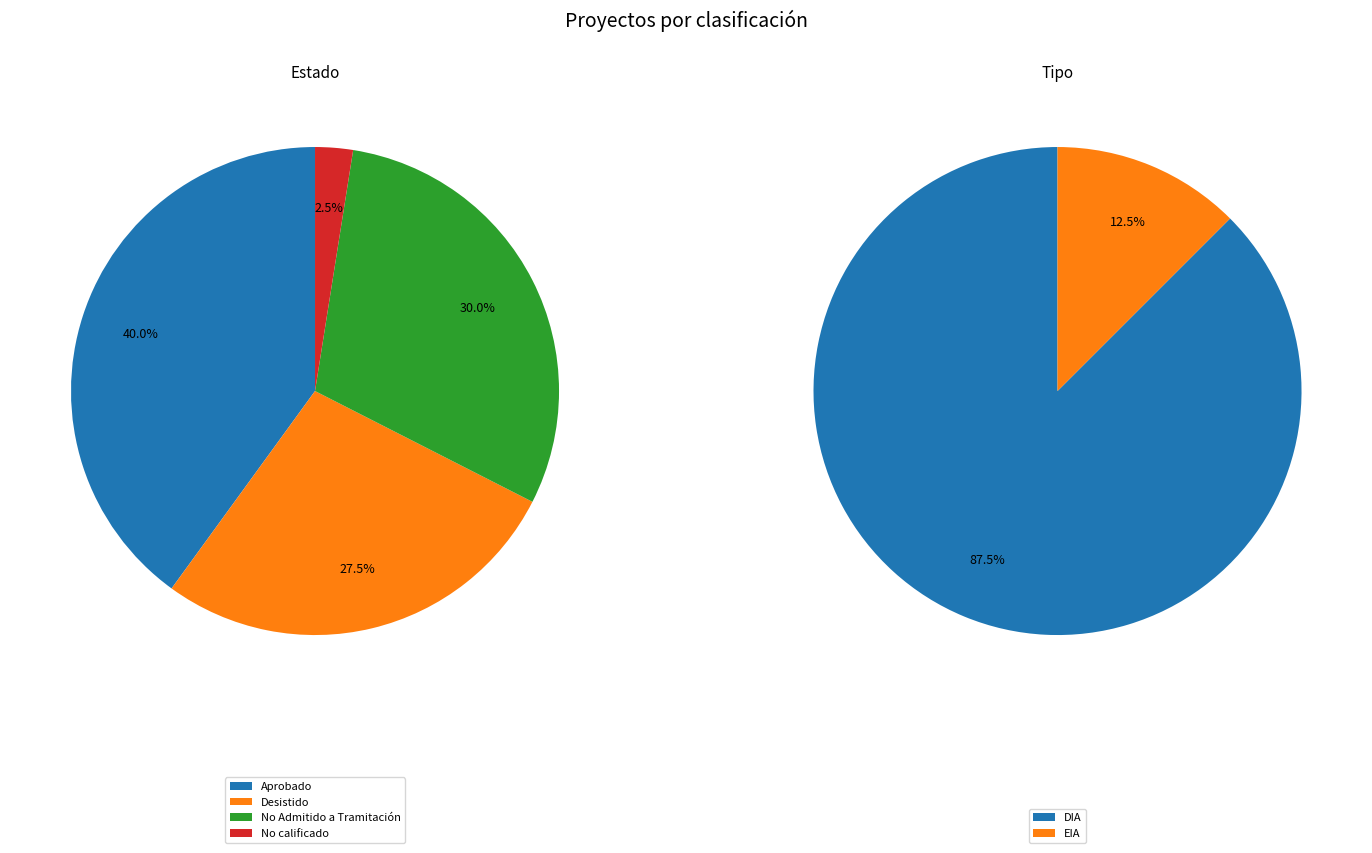

To the nearest percent, what is the difference between the largest and smallest slice percentages?

75%